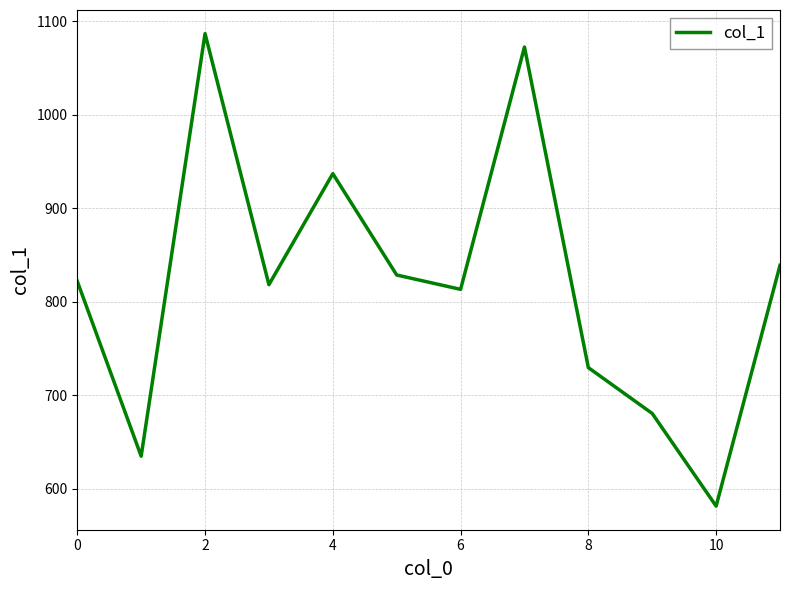

What is the smallest value displayed?

581.7